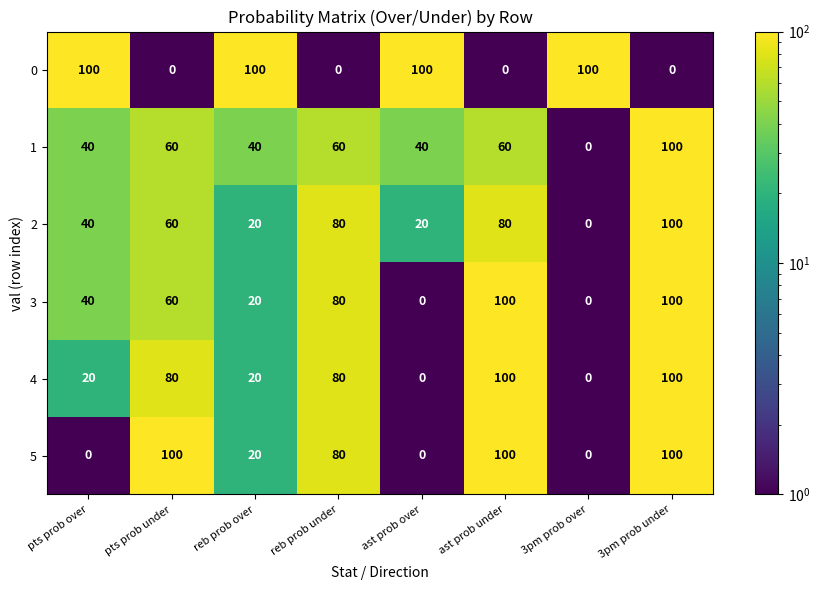

How many distinct data groups are displayed?

6